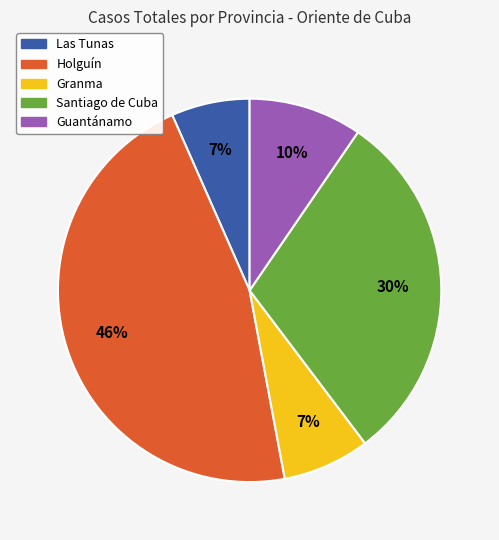

Which slice is the largest?

Holguín